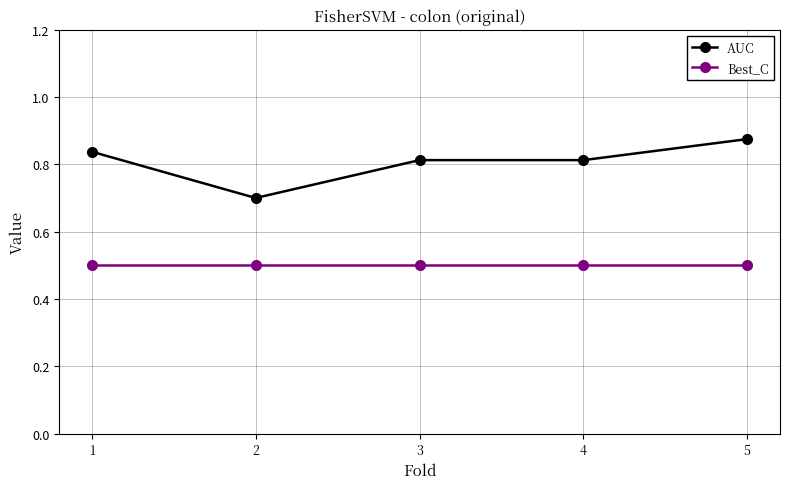

Count the AUC values in the range 0 to 1.

5